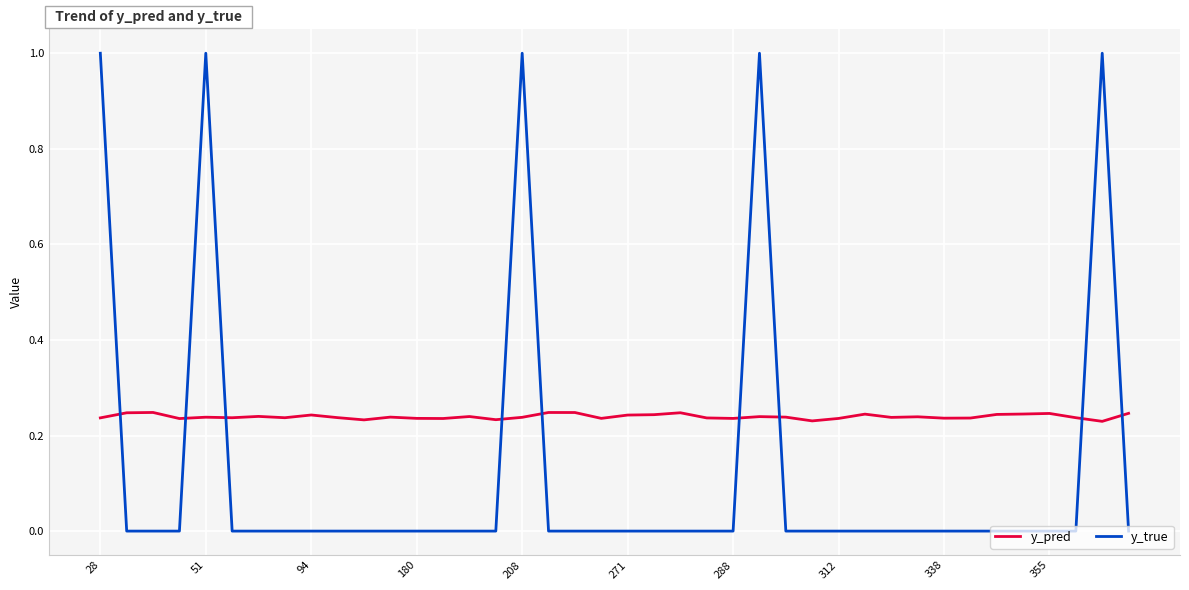

How many intersections are there between y_true and y_pred?

9